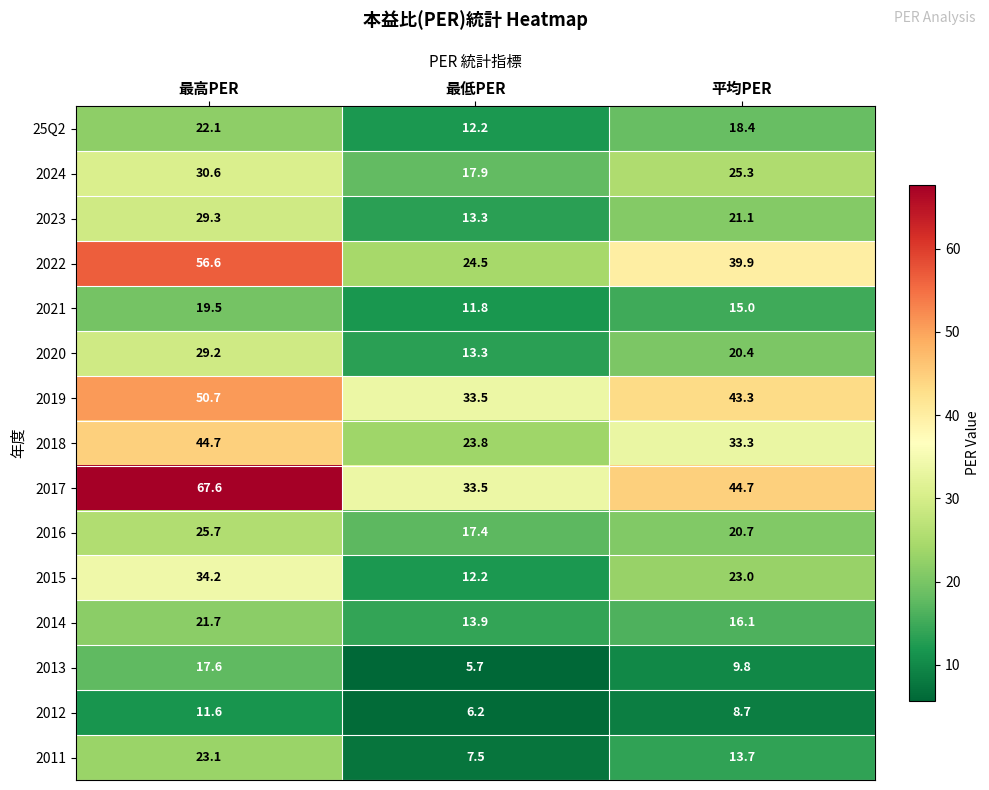

Read the 2015 value at 最高PER.

34.2